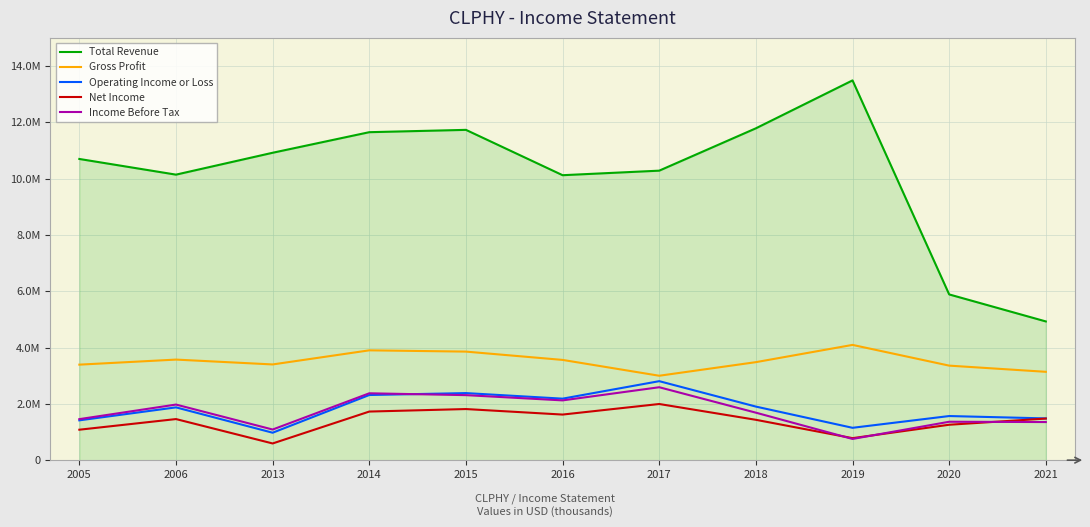

Which series has the widest spread of values?

Total Revenue